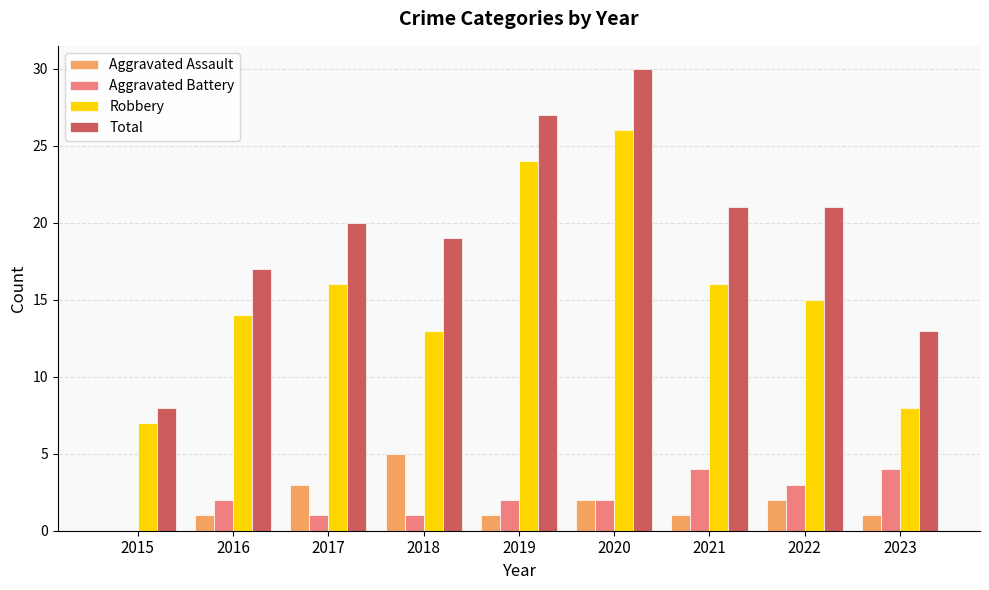

Is it true that Robbery equals 7 at 2015?

True